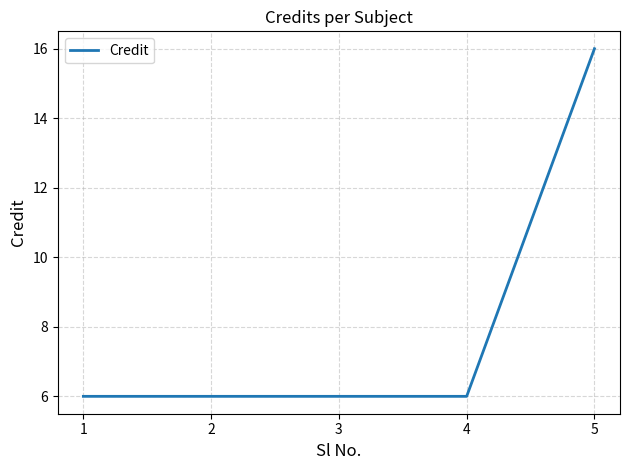

True or false: the data shows 6 at 3.

True